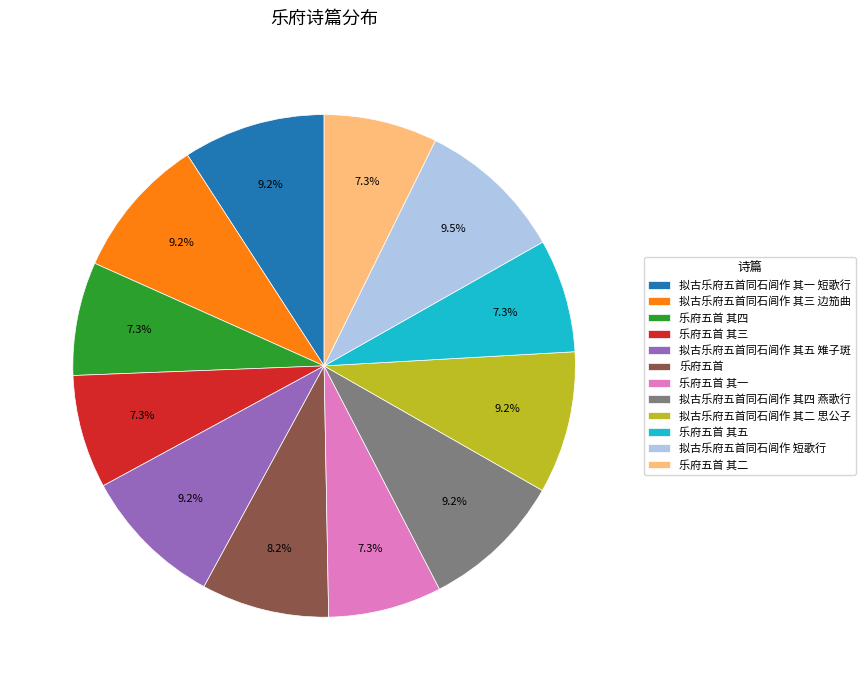

To the nearest percent, what percentage of the pie is 乐府五首 其五?

7%